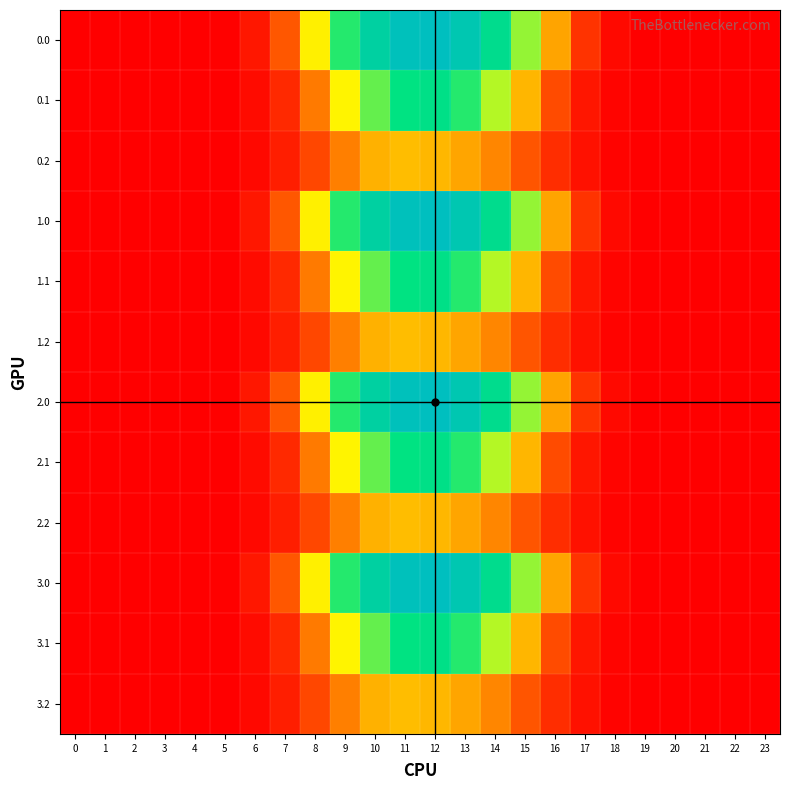

What is the spread (max minus min) of values at 15?

438.3